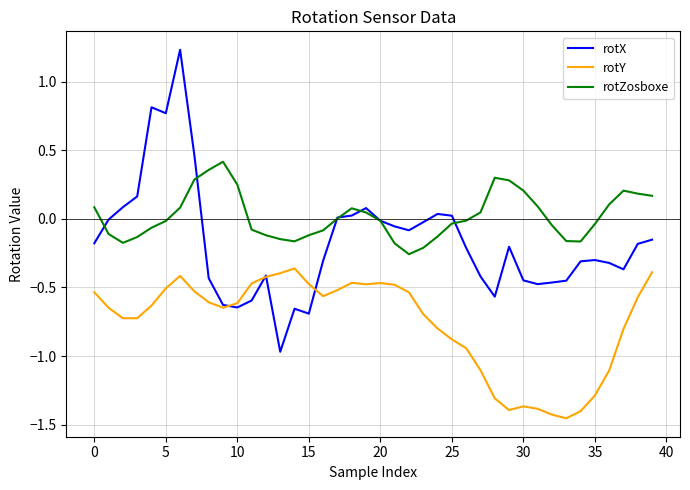

List the series in order of their overall mean, highest first.

rotZosboxe, rotX, rotY